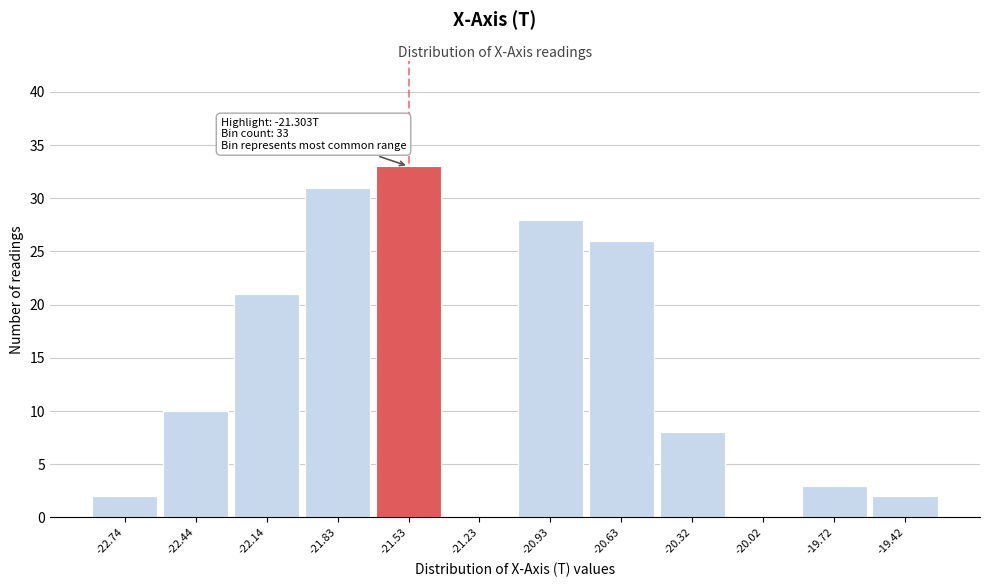

Reading right to left, what are all the values shown in this chart?

-19.42=2	-19.72=3	-20.02=0	-20.32=8	-20.63=26	-20.93=28	-21.23=0	-21.53=33	-21.83=31	-22.14=21	-22.44=10	-22.74=2